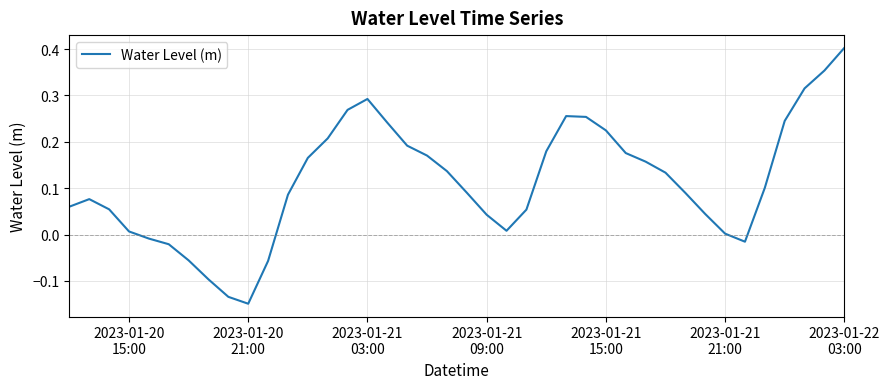

How many points are lower than both their immediate neighbors (excluding endpoints)?

3